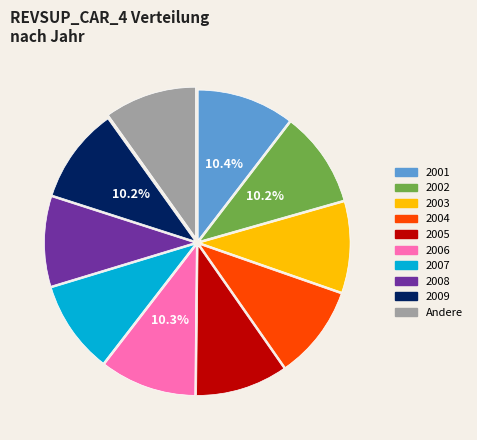

Is there any slice that represents more than half of the pie?

No